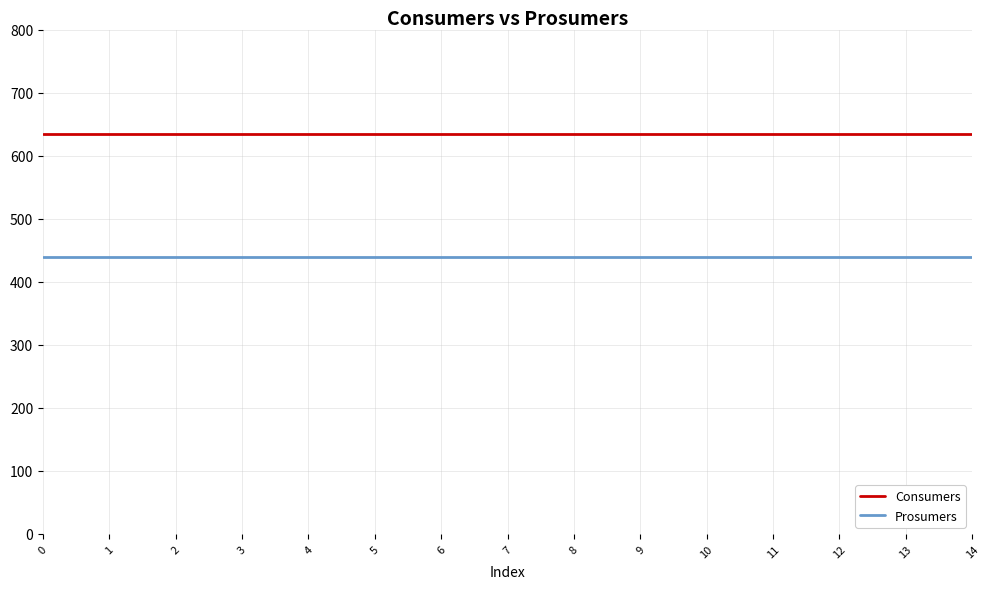

List the series in order of their overall mean, highest first.

Consumers, Prosumers